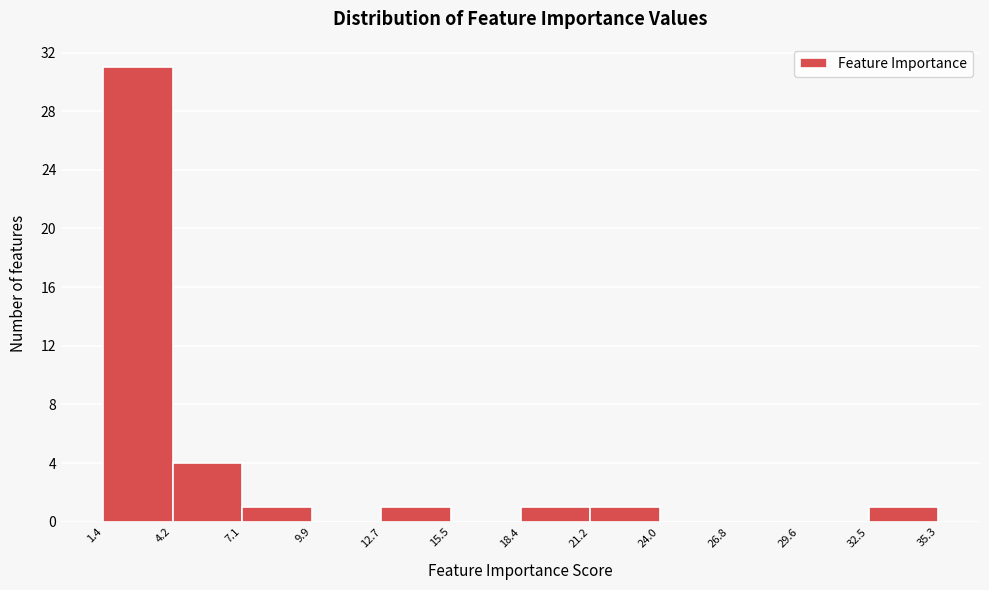

What is the height of the bar covering 32.5 to 35.3 on the x-axis? The values are not printed on the chart, so give them approximately, as read against the axis.

1